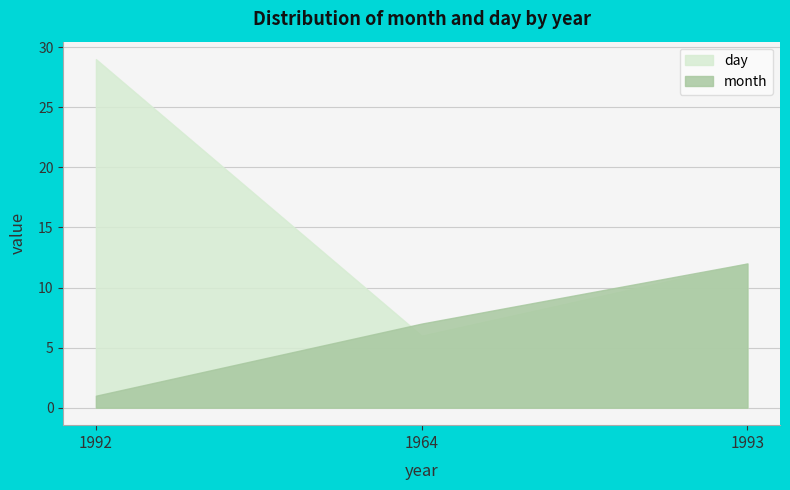

What is the minimum value for month?

1